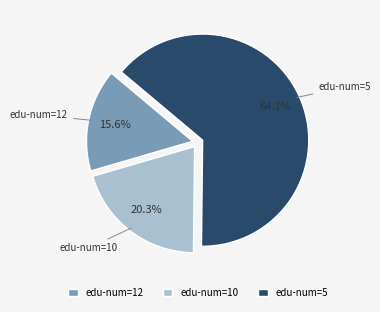

Is edu-num=10 the majority of the pie?

No